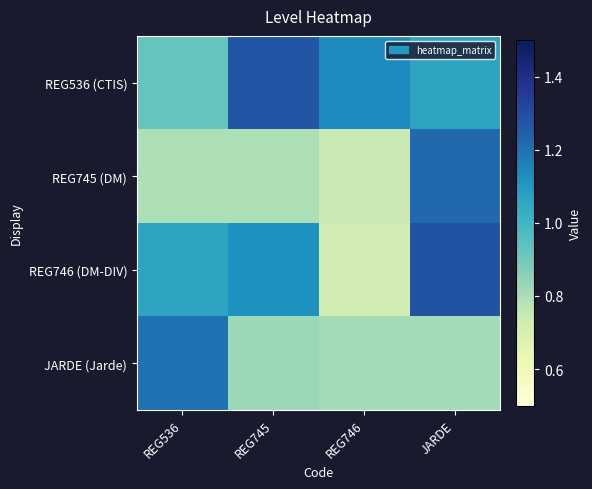

Which series has the widest spread of values?

REG746 (DM-DIV)